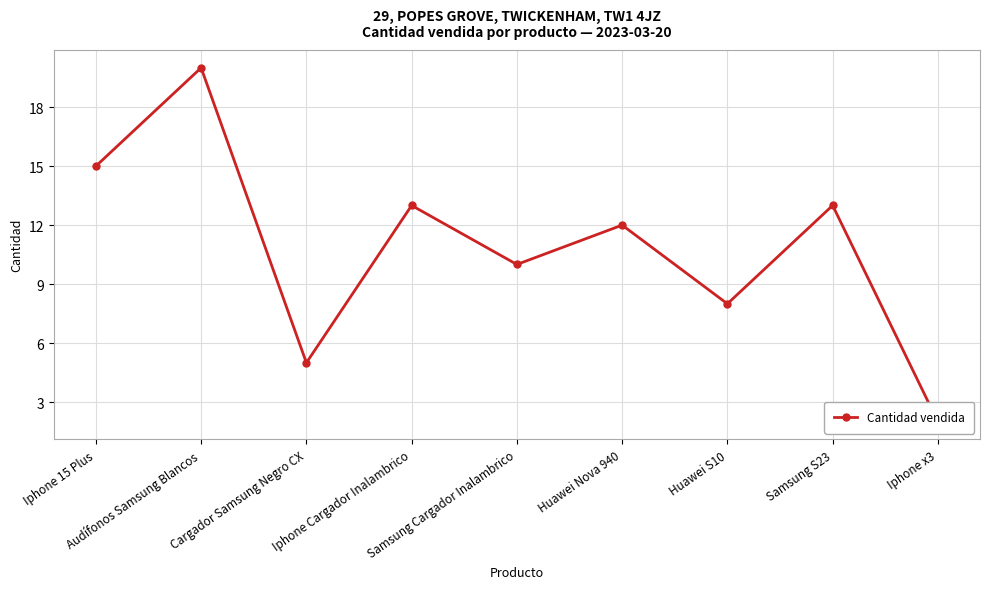

List the labels in order of value, largest first.

Audífonos Samsung Blancos, Iphone 15 Plus, Iphone Cargador Inalambrico, Samsung S23, Huawei Nova 940, Samsung Cargador Inalambrico, Huawei S10, Cargador Samsung Negro CX, Iphone x3